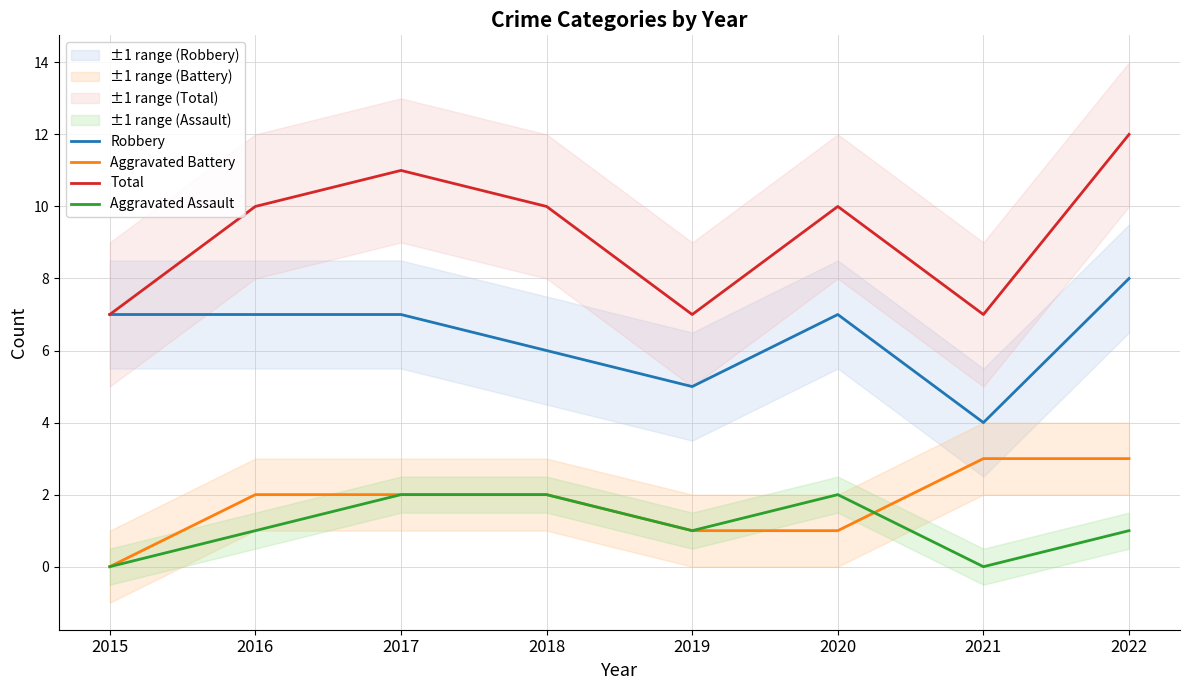

At which category does the chart reach its minimum across all series?

2015